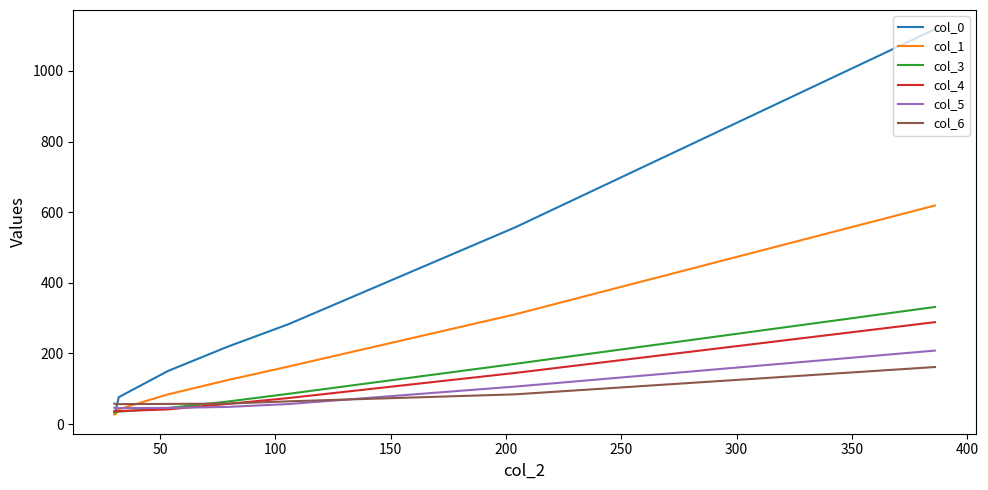

Is the value of col_4 at 400 greater than the value of col_6 at 300?

No